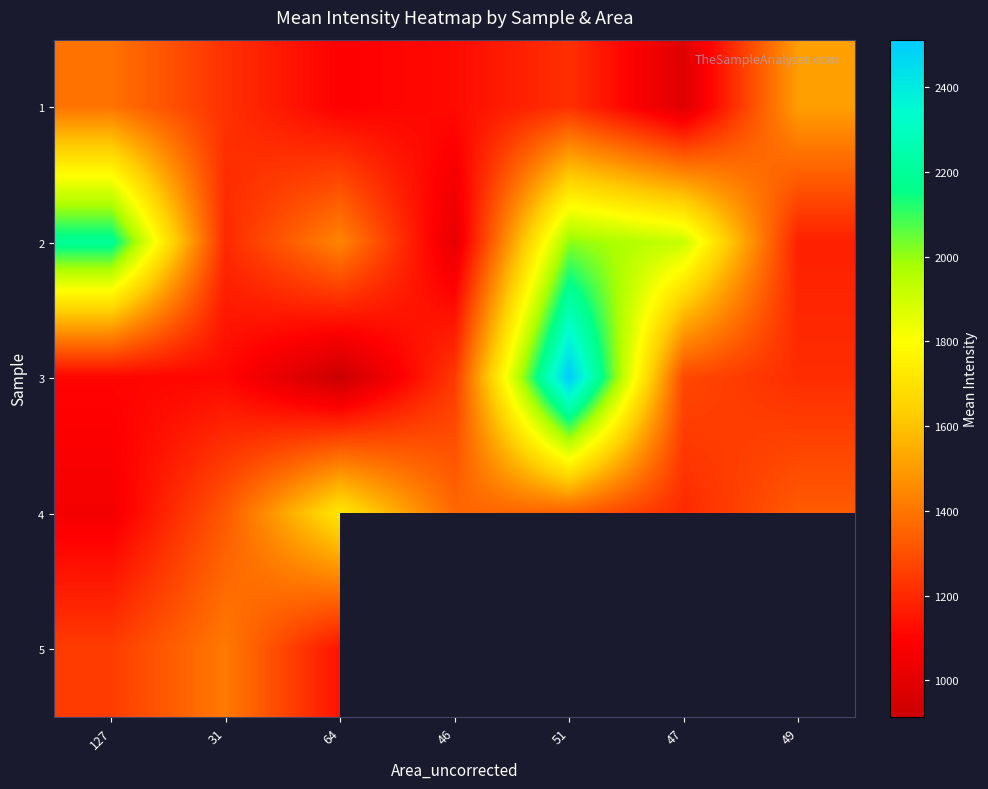

List the series in order of their peak value, highest first.

3, 2, 4, 1, 5